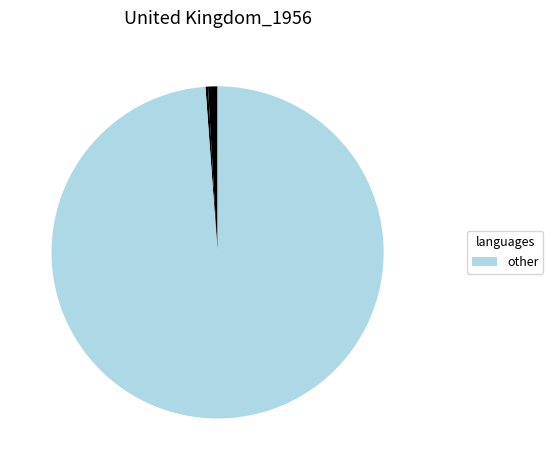

To the nearest percent, what is the difference between the largest and smallest slice percentages?

99%